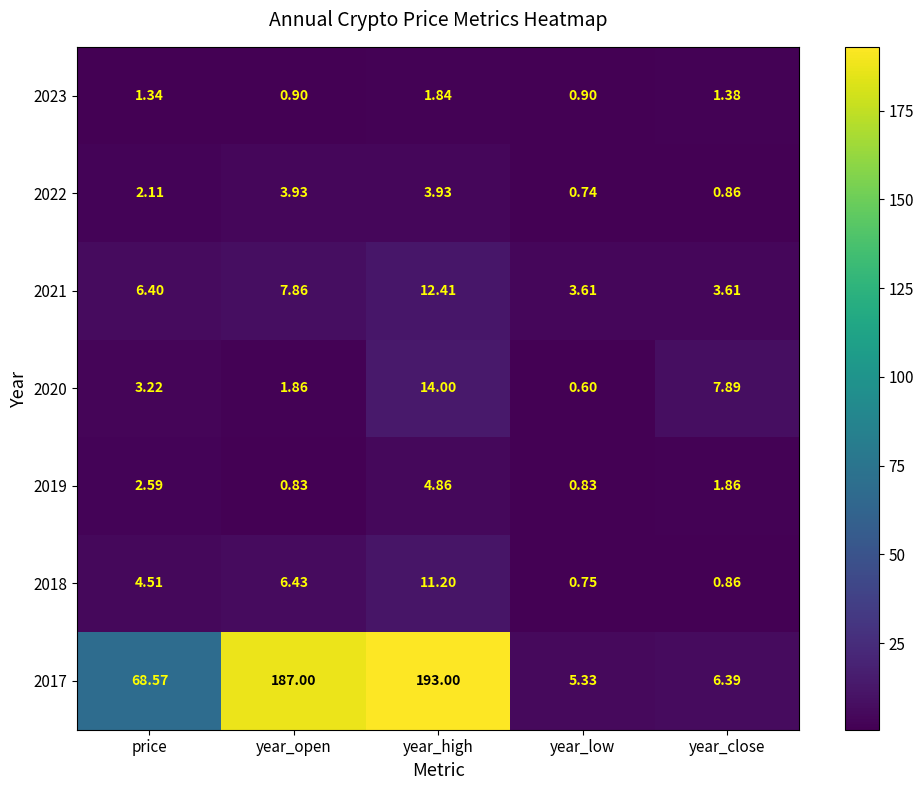

How many categories are shown in the chart?

5